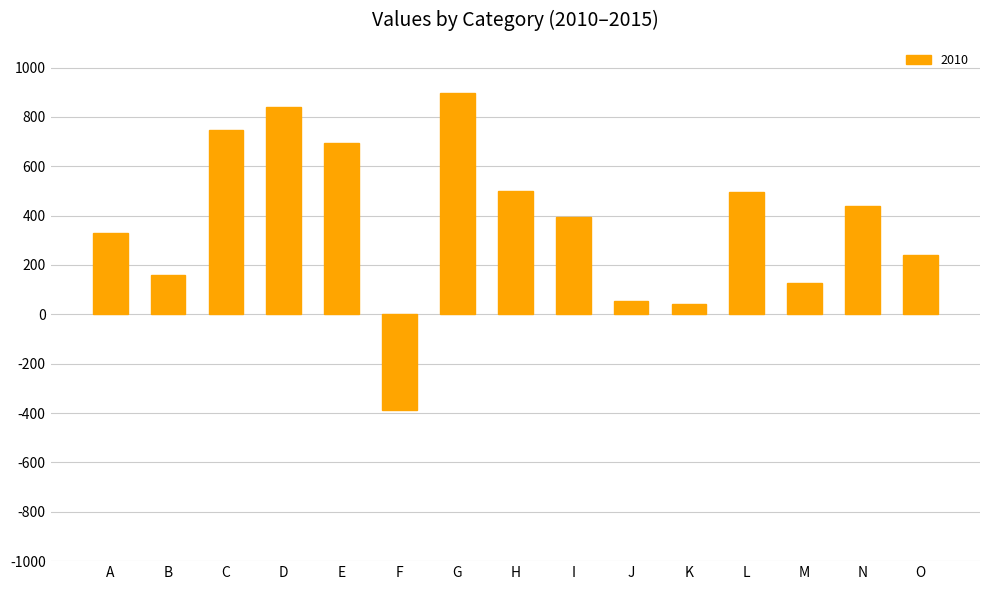

What is the difference between the values at N and J?

383.3